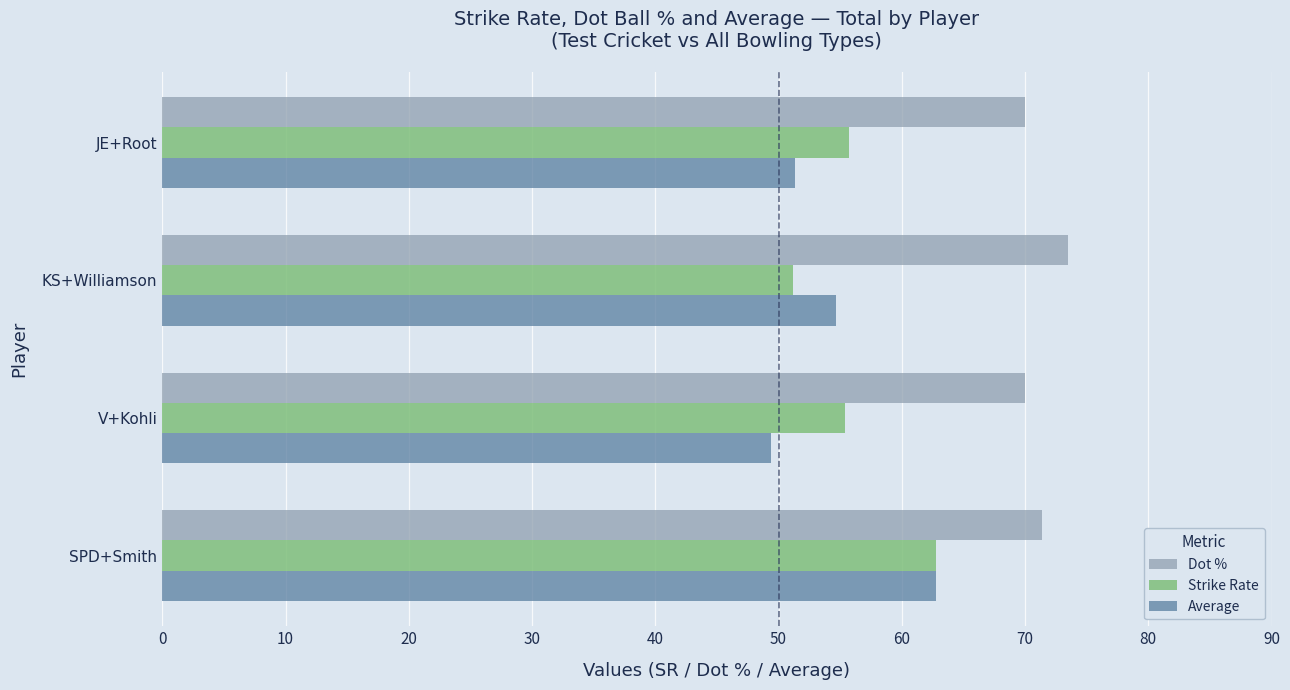

What is the sum of the Average values at KS+Williamson and SPD+Smith?

117.5